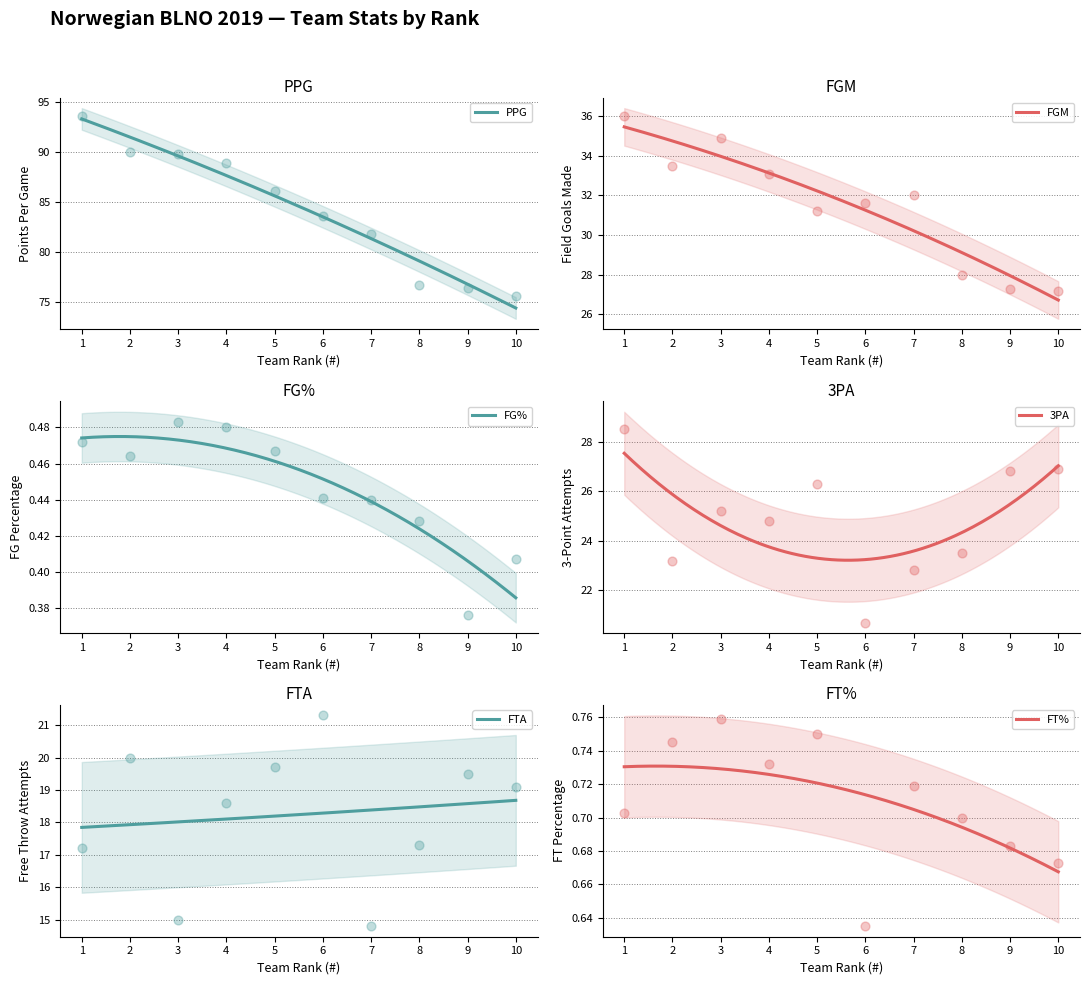

Which series has the largest total across all categories?

PPG